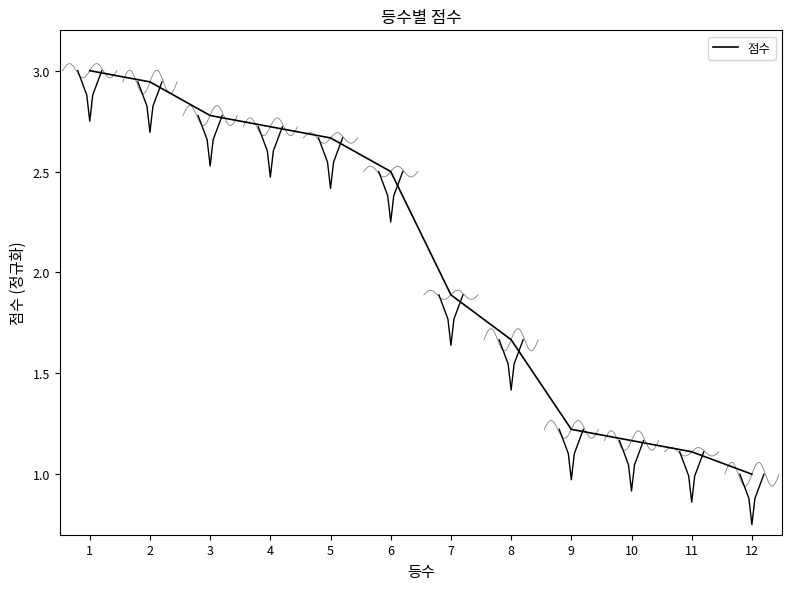

True or false: there are more than 1 points higher than both neighbors.

False